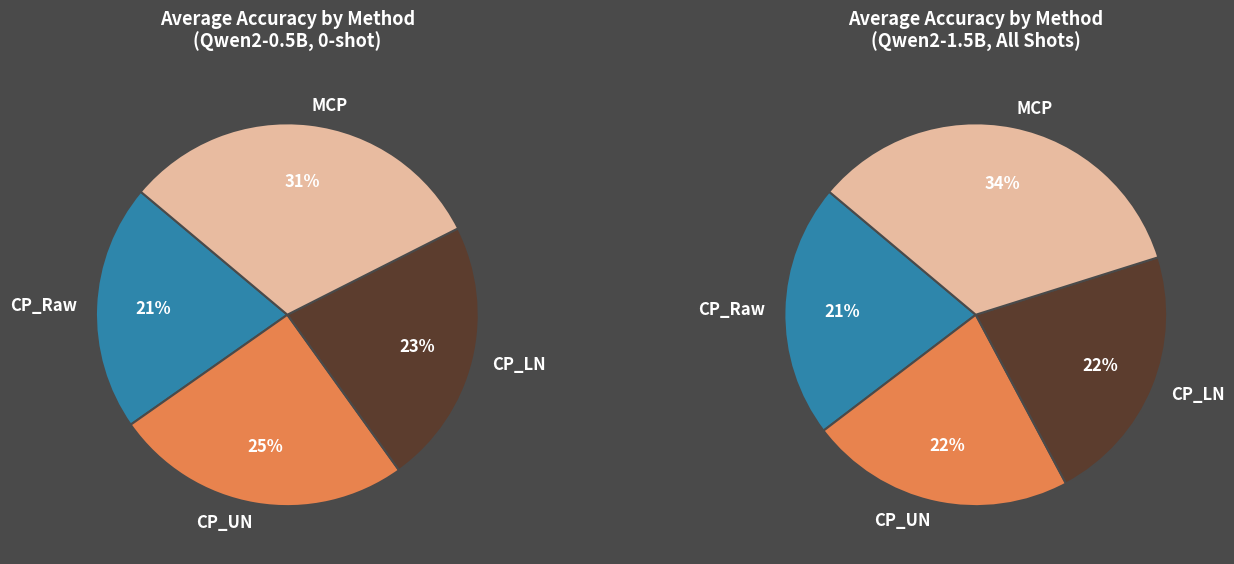

How many segments does this pie chart have?

4